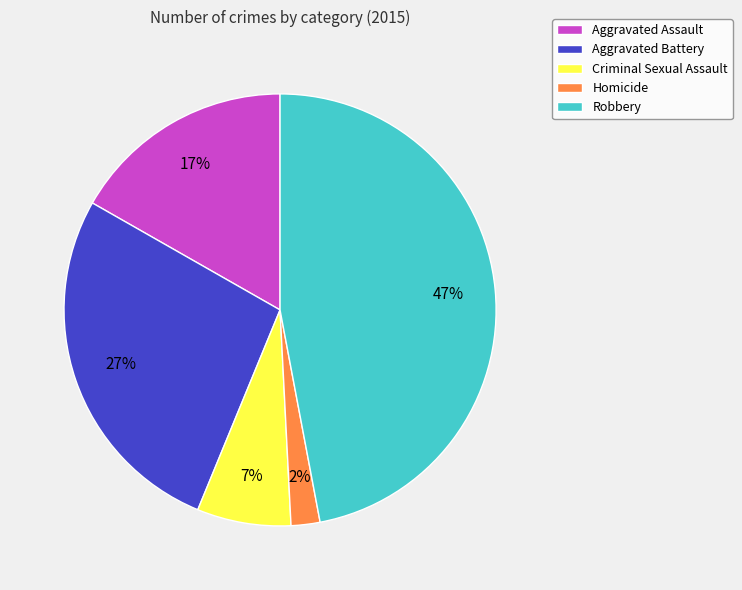

Is it true that Aggravated Assault is 3% of the pie?

False